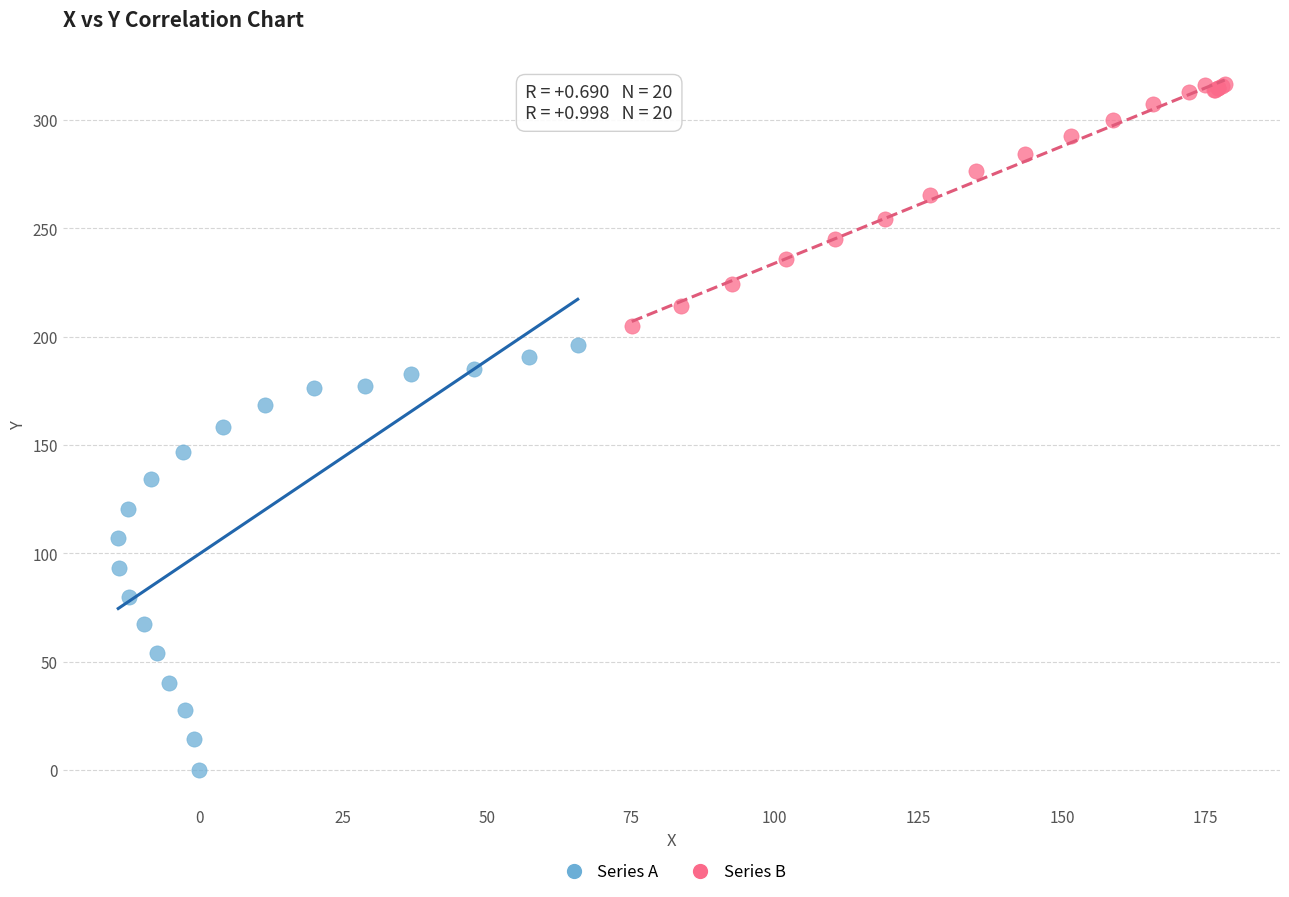

Which series has the widest spread of Y values?

Series A